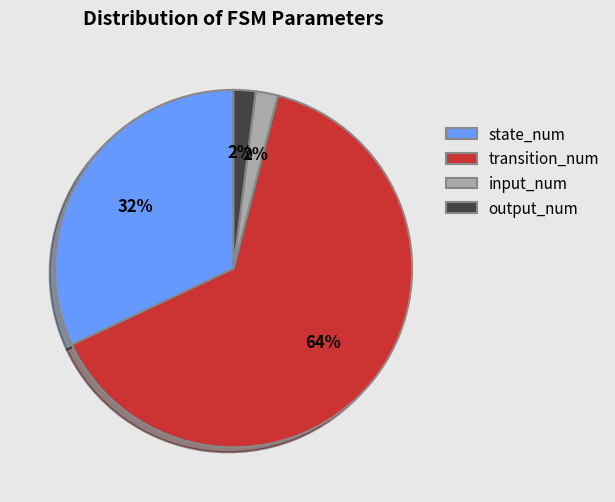

Do state_num and transition_num together represent more than half of the pie?

Yes